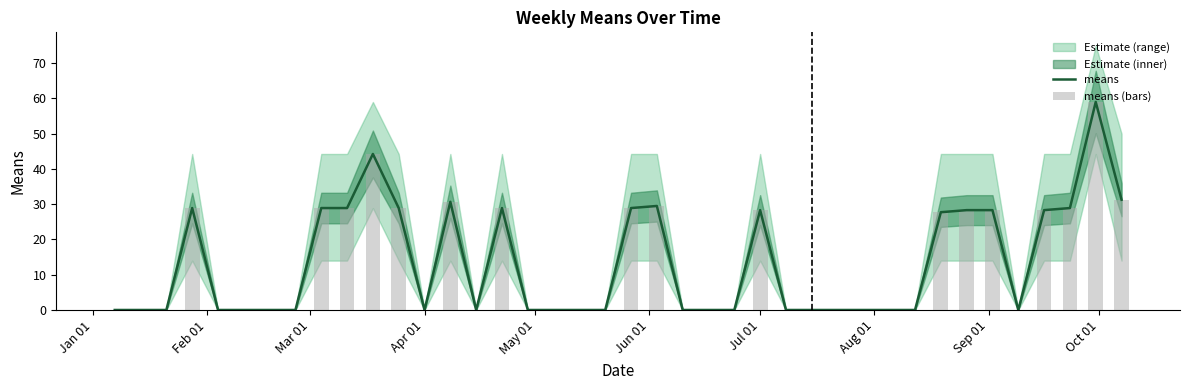

Reading right to left, extract all data points from this chart.

means: 31.3	59.0	28.9	28.3	0.0	28.3	28.3	27.7	0.0	0.0	0.0	0.0	0.0	0.0	28.3	0.0	0.0	0.0	29.5	28.9	0.0	0.0	0.0	0.0	28.9	0.0	30.7	0.0	28.9	44.2	28.9	28.9	0.0	0.0	0.0	0.0	28.9	0.0	0.0	0.0
means (bars): 31.3	59.0	28.9	28.3	0.0	28.3	28.3	27.7	0.0	0.0	0.0	0.0	0.0	0.0	28.3	0.0	0.0	0.0	29.5	28.9	0.0	0.0	0.0	0.0	28.9	0.0	30.7	0.0	28.9	44.2	28.9	28.9	0.0	0.0	0.0	0.0	28.9	0.0	0.0	0.0